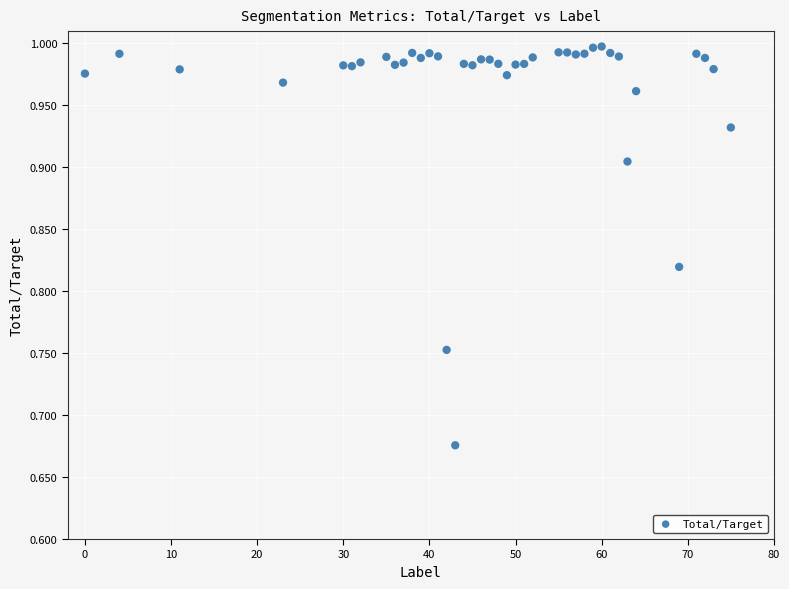

What is the range of X values (max minus min)?

75.0